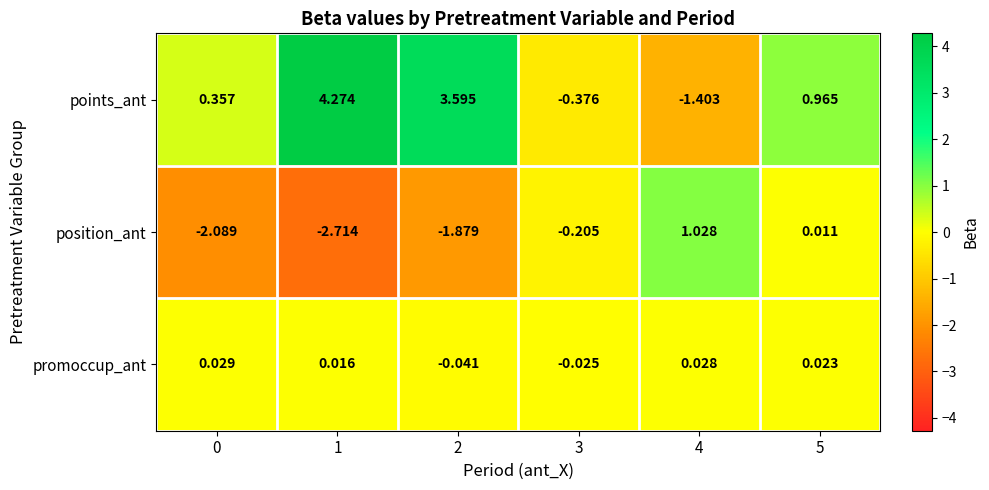

Between 2 and 5, which series saw the biggest shift?

points_ant